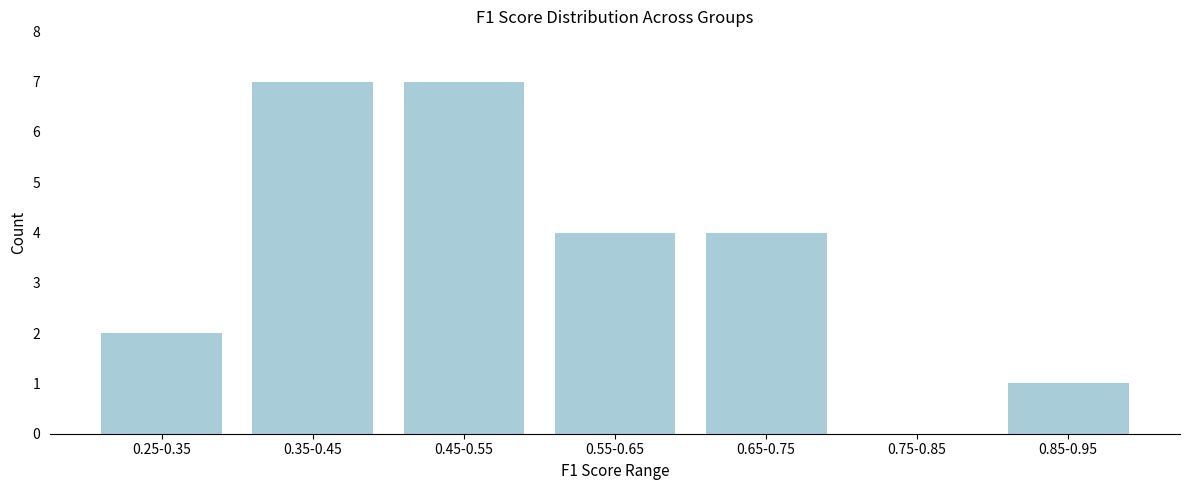

Reading right to left, what are all the values shown in this chart?

0.85-0.95=1	0.75-0.85=0	0.65-0.75=4	0.55-0.65=4	0.45-0.55=7	0.35-0.45=7	0.25-0.35=2